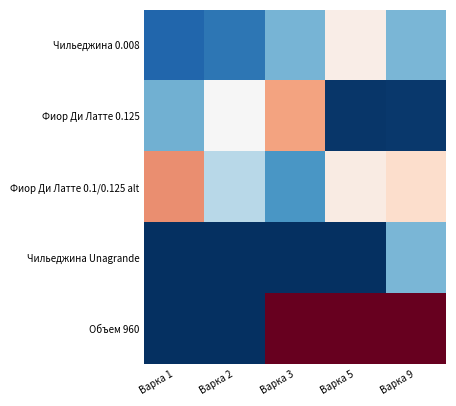

What is the difference between the highest and lowest values at Варка 2?

478